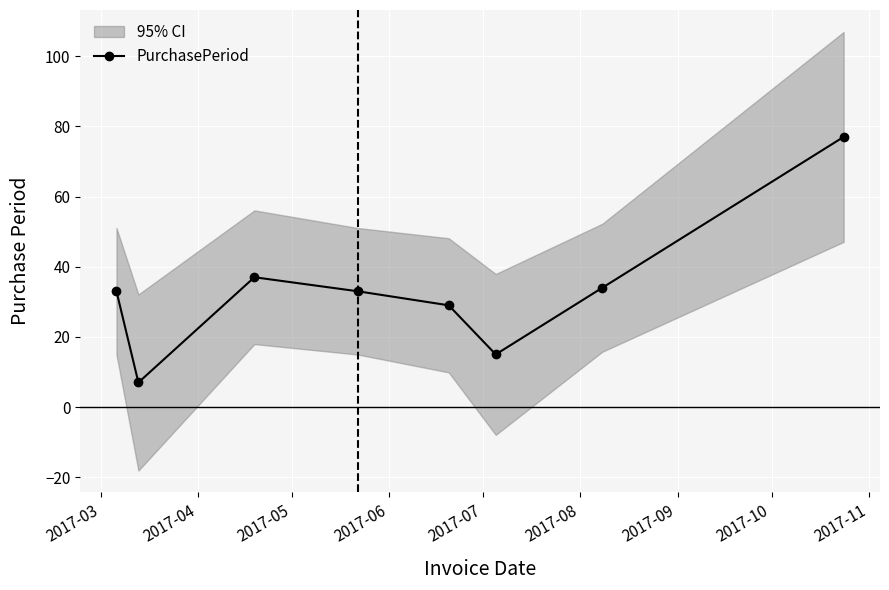

How many lines are shown in the chart?

1